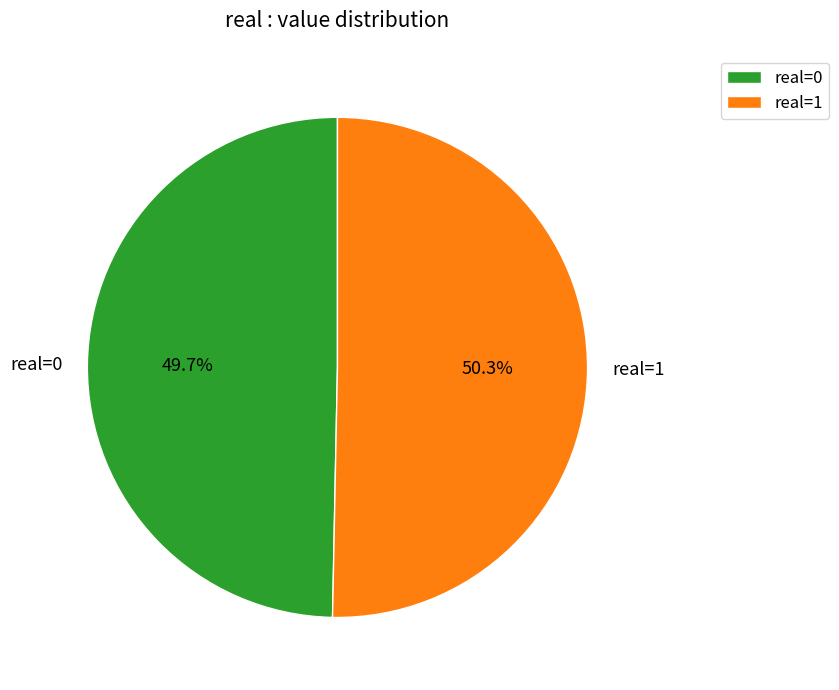

Rank the categories by value from highest to lowest.

real=1, real=0